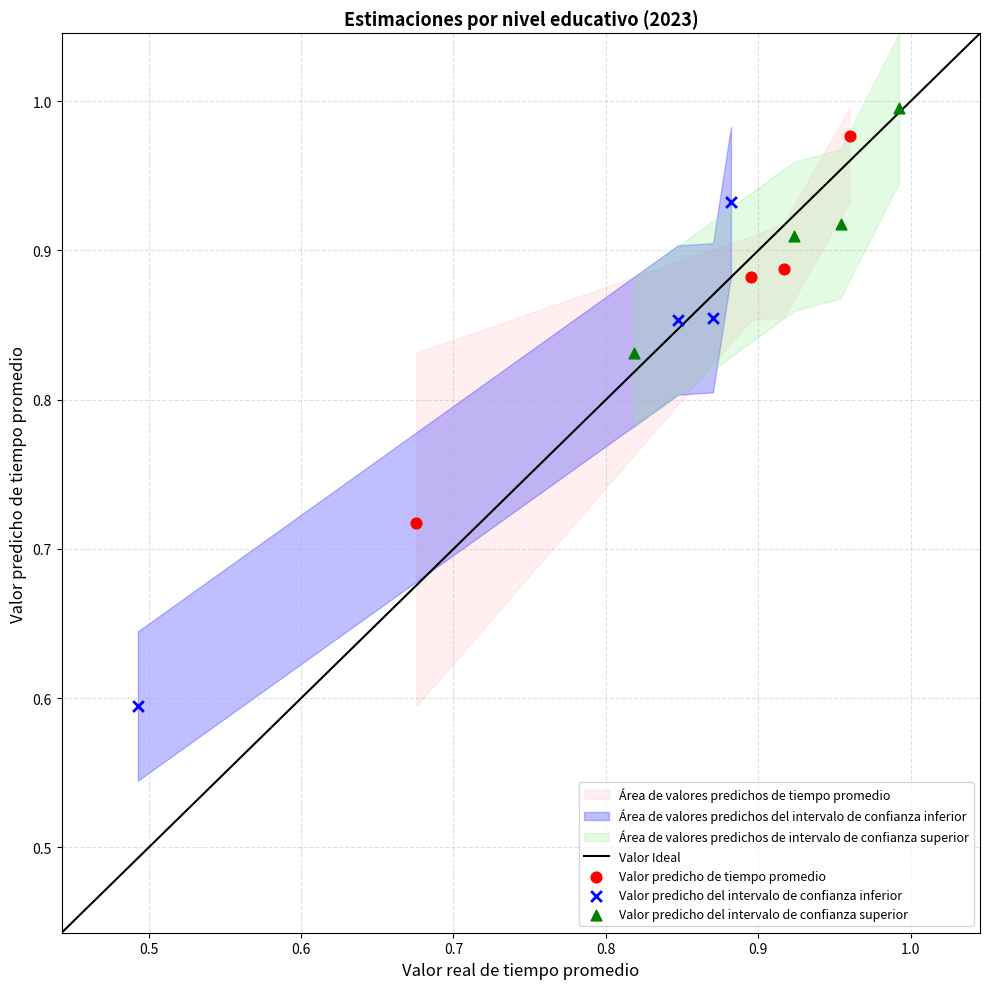

Which series reaches the minimum Y coordinate?

Valor predicho del intervalo de confianza inferior